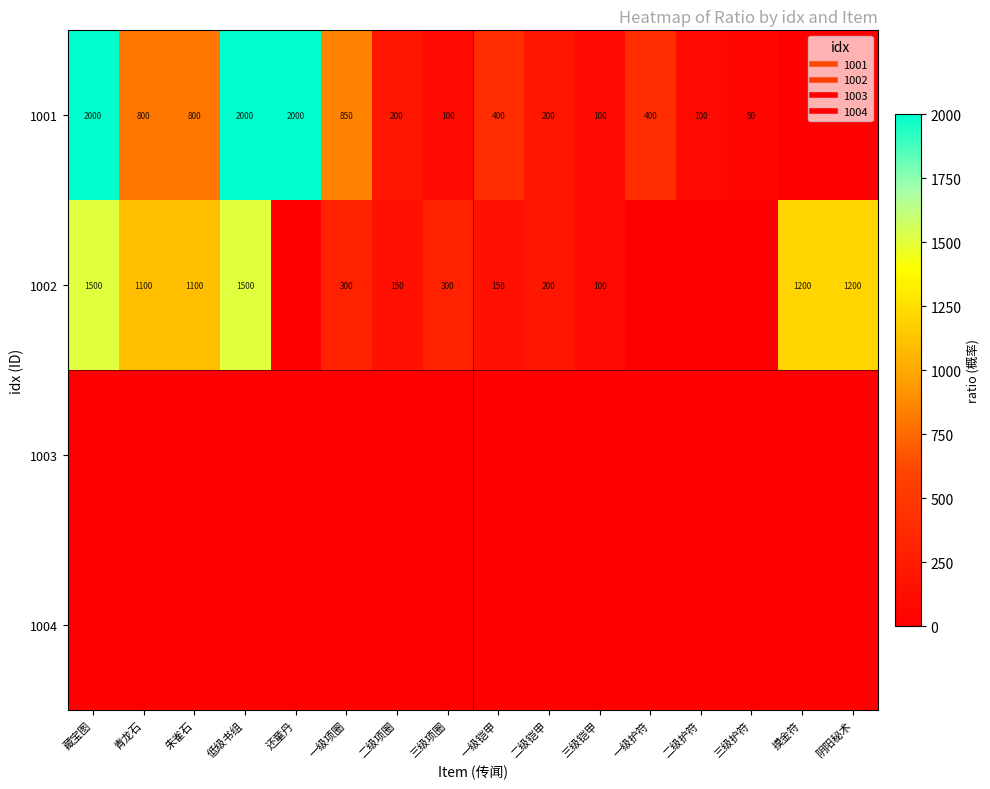

Which has a higher value, 一级铠甲 or 二级项圈?

一级铠甲